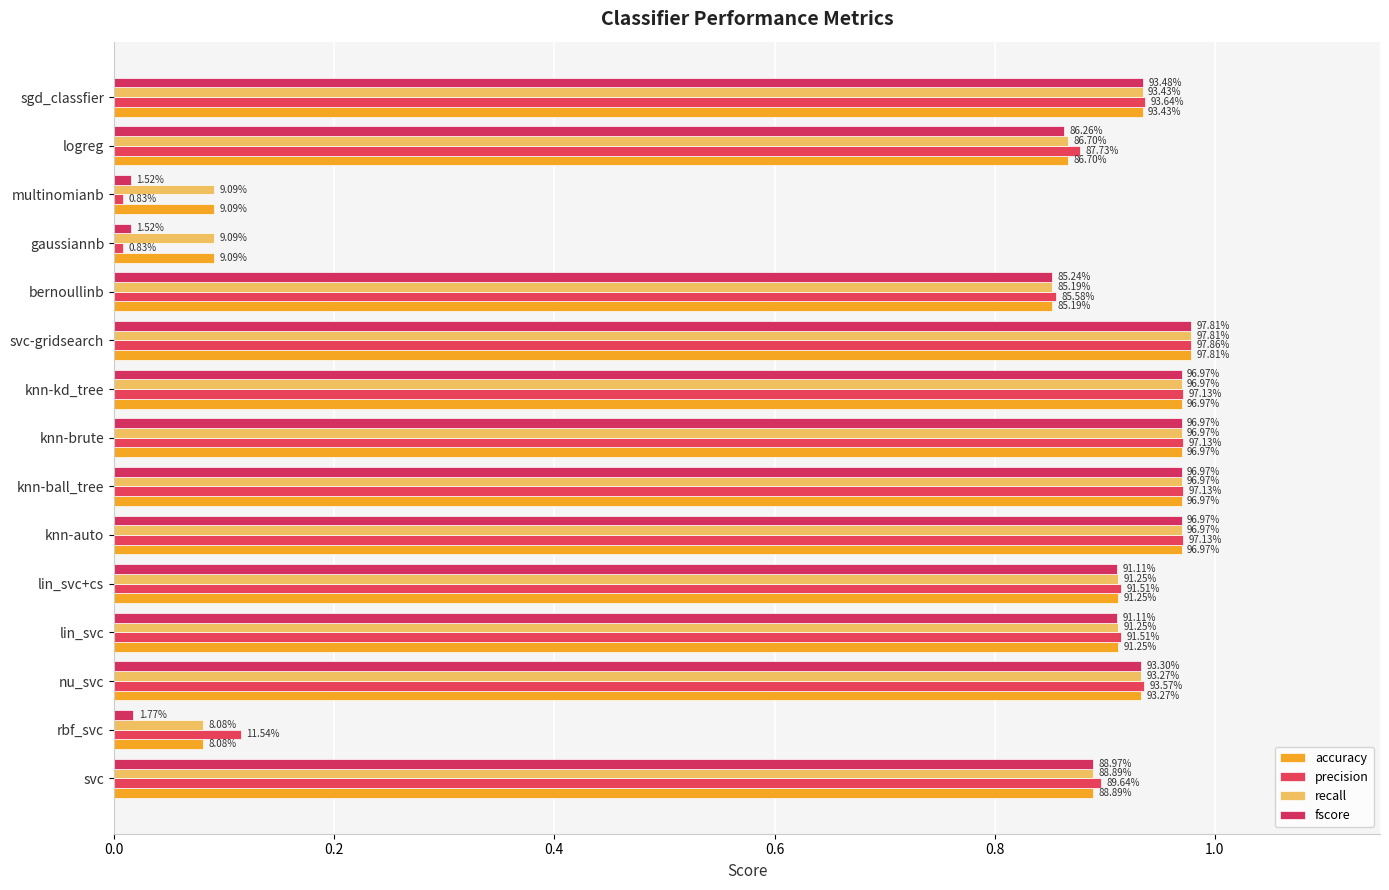

Are the bars horizontal?

Yes